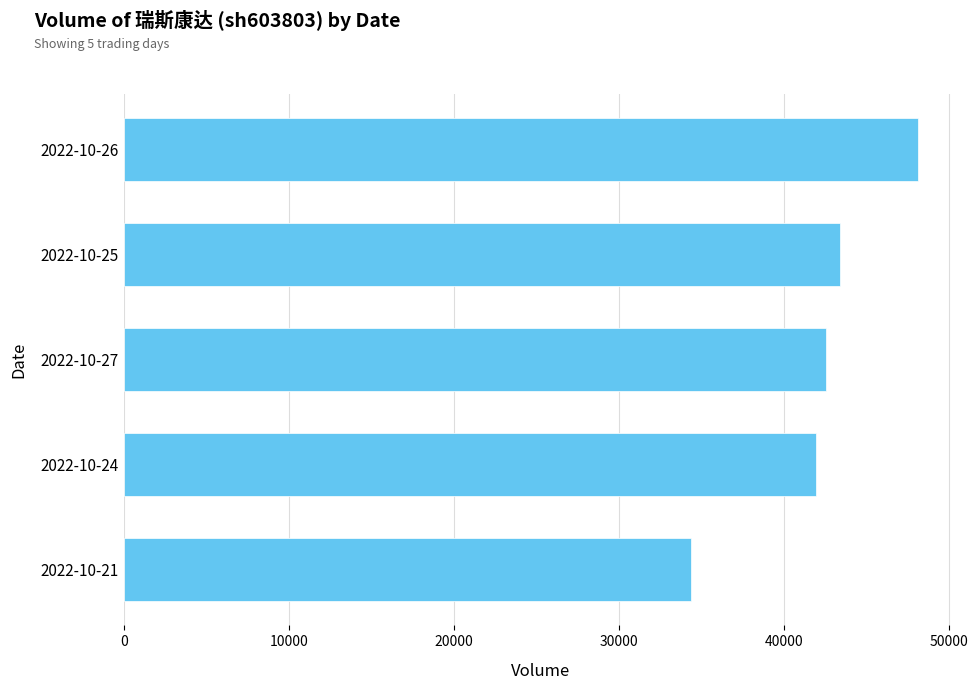

Are the bars grouped side by side (vs. stacked)?

No